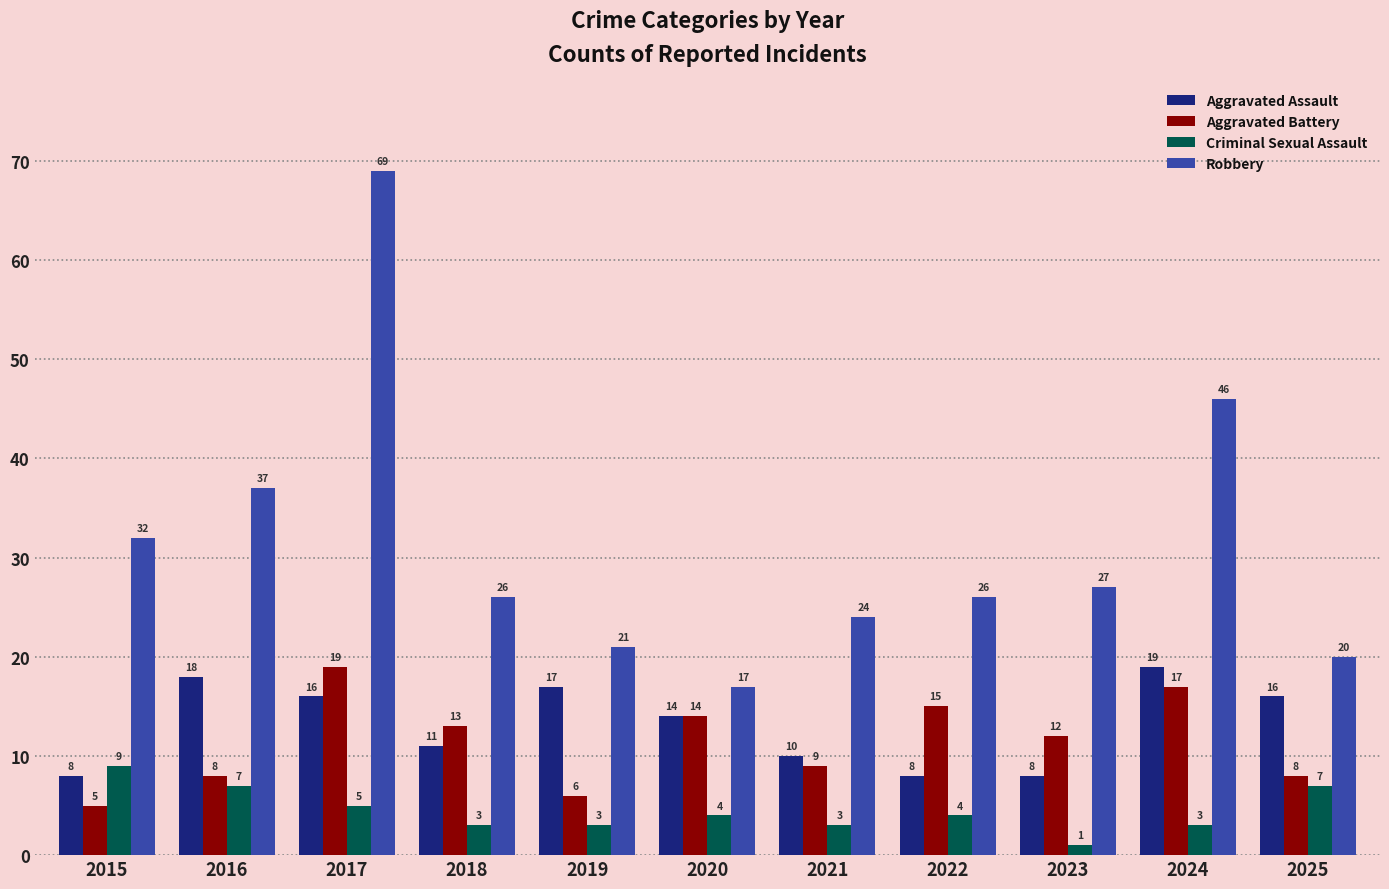

Where does the Robbery series first go above 26?

2015